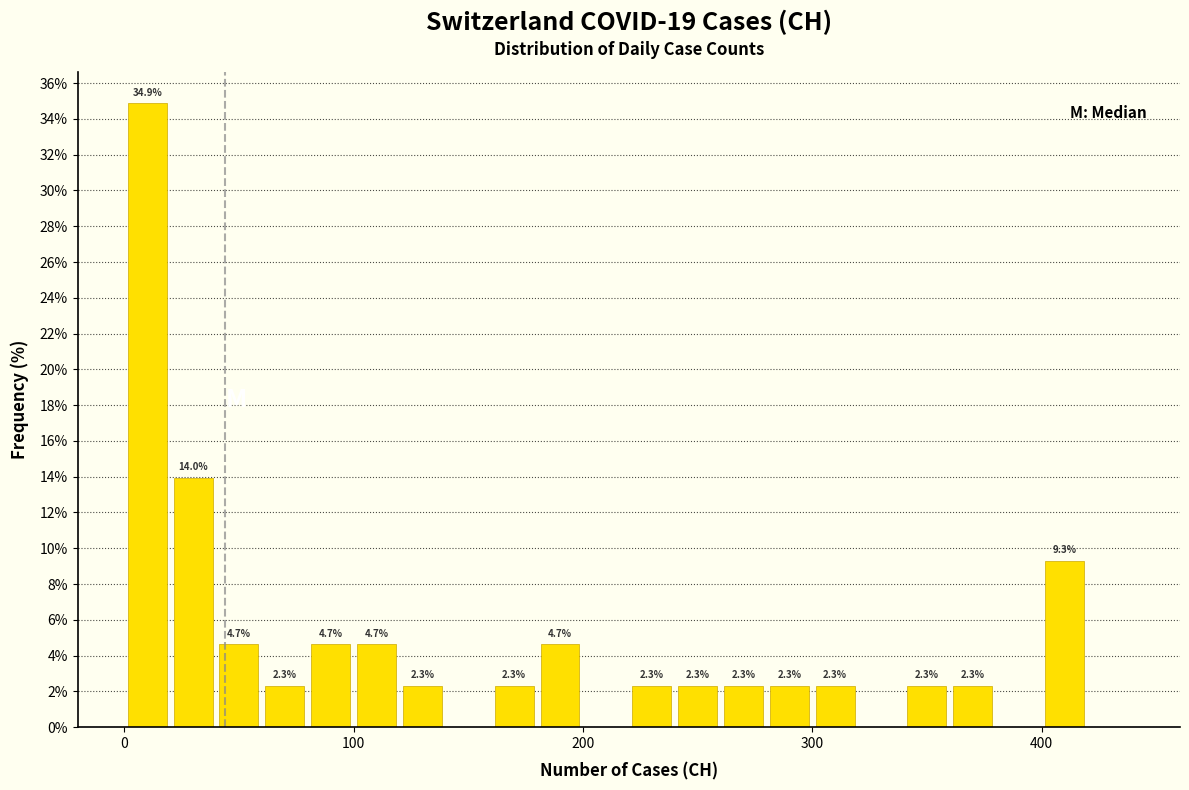

Read against the x-axis, roughly where is the centre of the tallest bar?

10